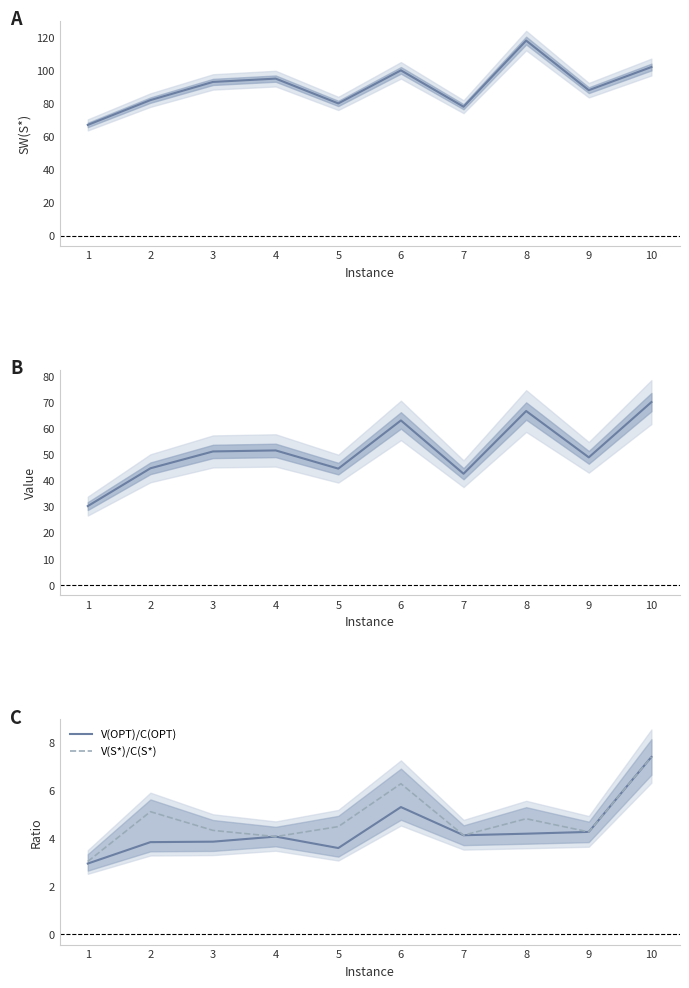

At which category is the sum across all series the highest?

8